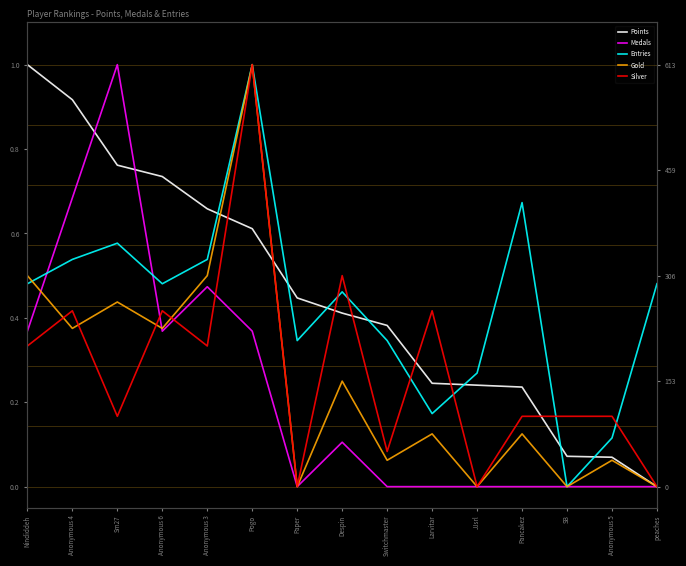

What is the difference between the Silver values at Switchmaster and SB?

0.1